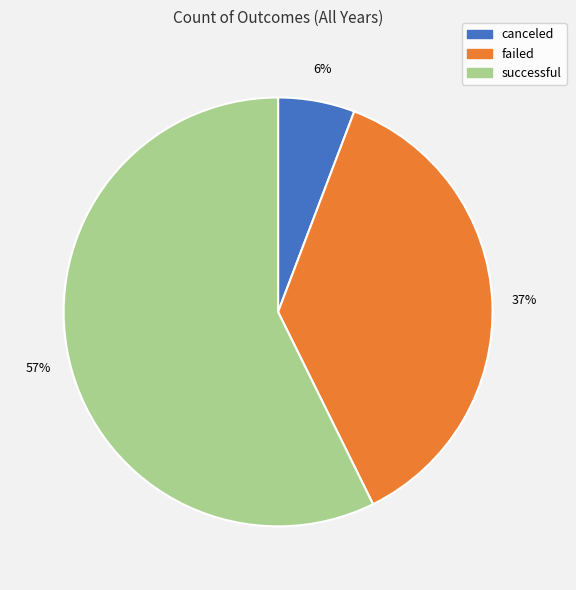

Which has a higher value, canceled or successful?

successful